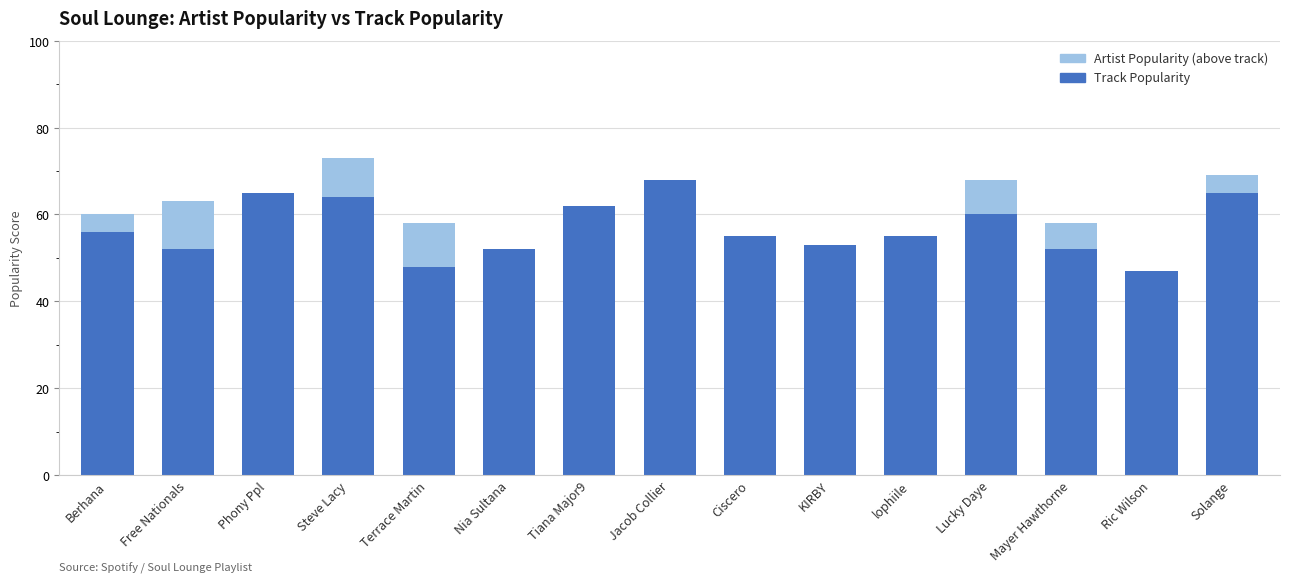

The Track Popularity series shows 65 at Phony Ppl. True or false?

True